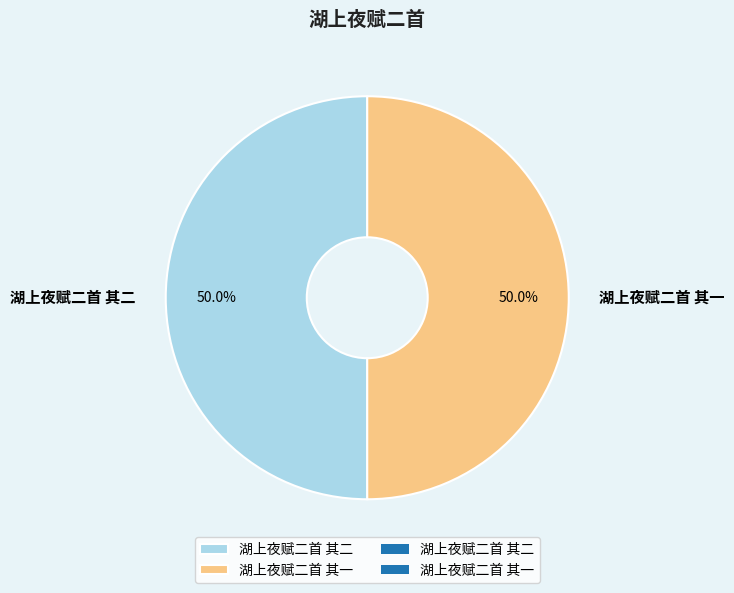

How many segments does this pie chart have?

2